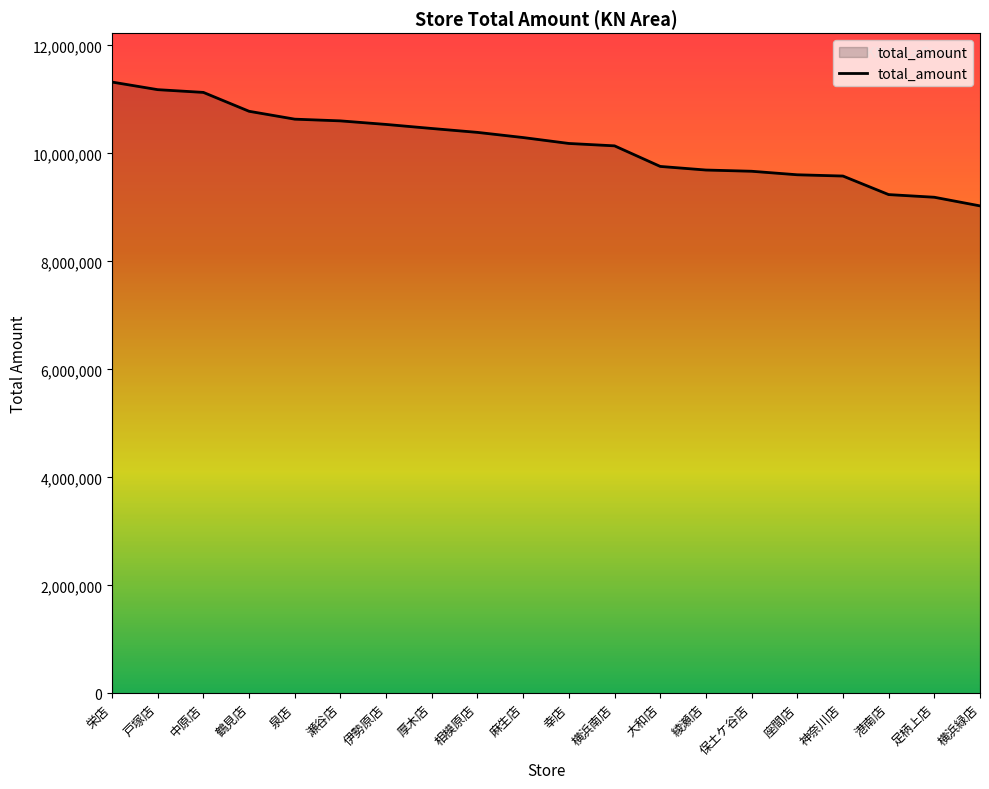

Which category has the lowest value across all series?

横浜緑店